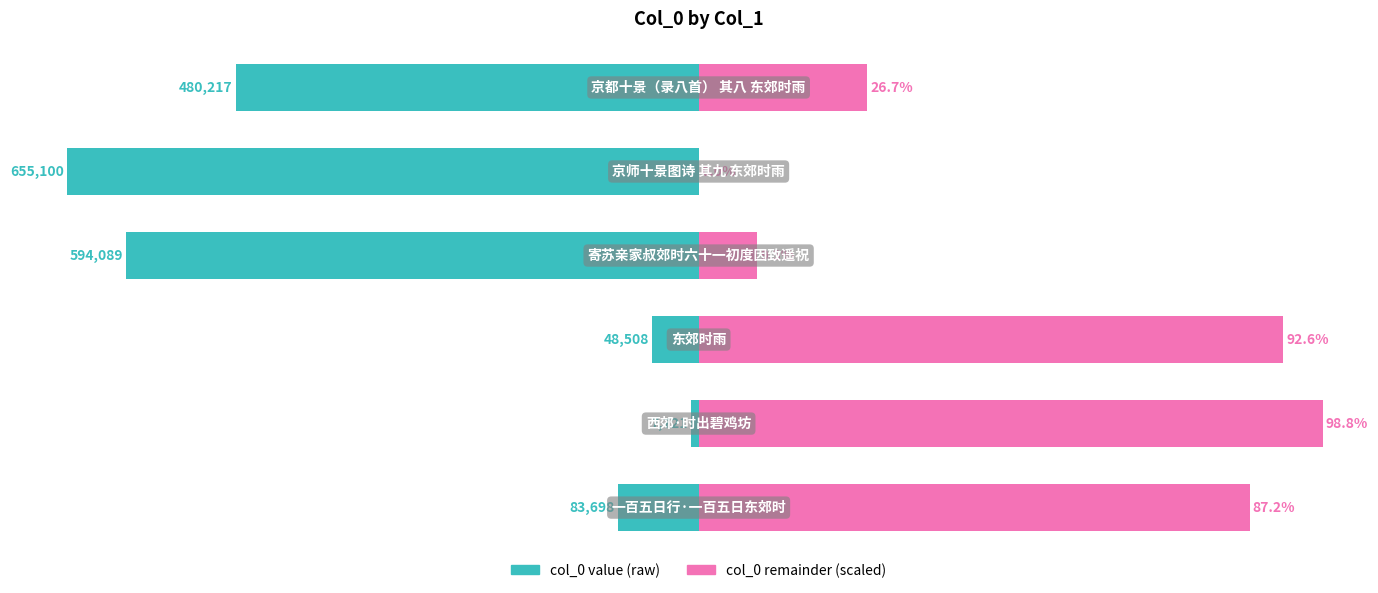

Is the value of col_0 (remainder) at 4 greater than the value of col_0 (scaled) at 5?

Yes